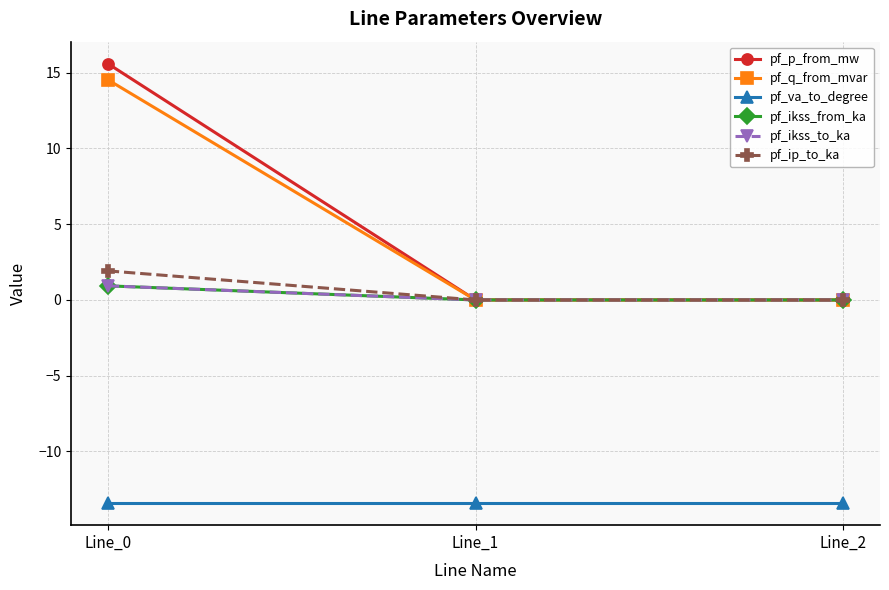

Does the chart have visible grid lines?

Yes